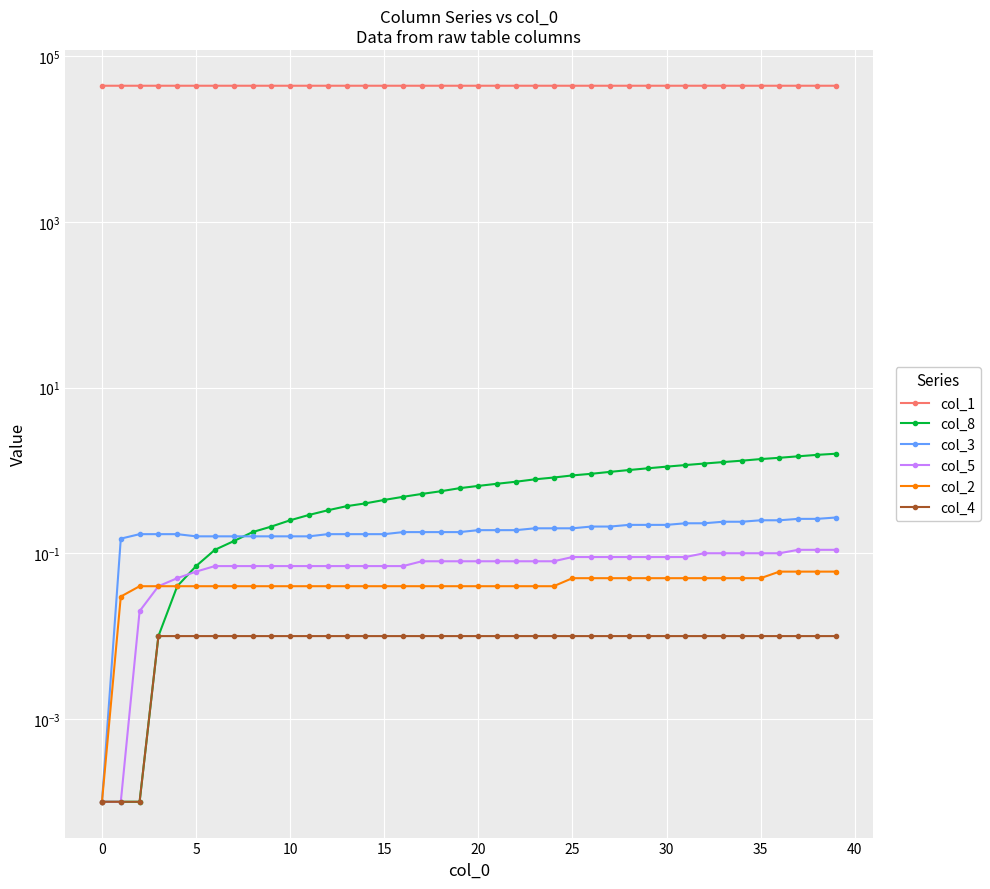

What is the average value of the col_8 series?

0.7